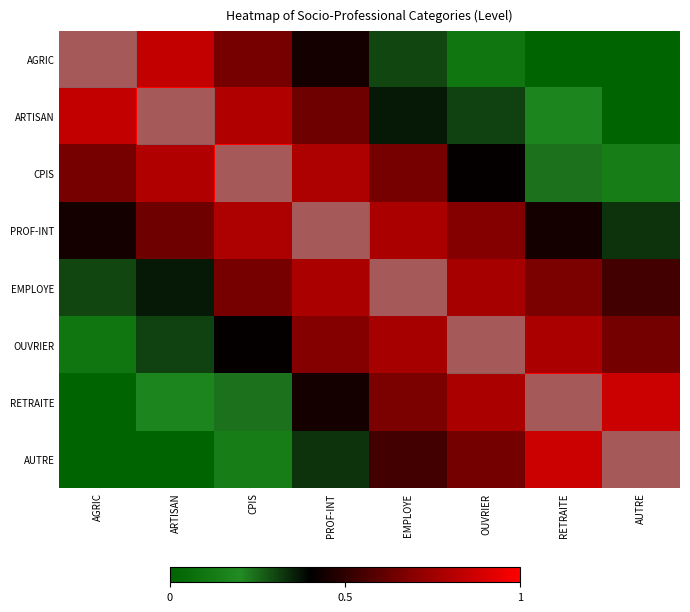

Reading right to left, what are all the values shown in this chart?

AGRIC: AUTRE=0.0	RETRAITE=0.0	OUVRIER=0.1	EMPLOYE=0.3	PROF-INT=0.4	CPIS=0.7	ARTISAN=0.8	AGRIC=1.0
ARTISAN: AUTRE=0.0	RETRAITE=0.2	OUVRIER=0.3	EMPLOYE=0.4	PROF-INT=0.6	CPIS=0.8	ARTISAN=1.0	AGRIC=0.8
CPIS: AUTRE=0.1	RETRAITE=0.2	OUVRIER=0.4	EMPLOYE=0.7	PROF-INT=0.8	CPIS=1.0	ARTISAN=0.8	AGRIC=0.7
PROF-INT: AUTRE=0.3	RETRAITE=0.4	OUVRIER=0.7	EMPLOYE=0.8	PROF-INT=1.0	CPIS=0.8	ARTISAN=0.6	AGRIC=0.4
EMPLOYE: AUTRE=0.5	RETRAITE=0.7	OUVRIER=0.8	EMPLOYE=1.0	PROF-INT=0.8	CPIS=0.7	ARTISAN=0.4	AGRIC=0.3
OUVRIER: AUTRE=0.6	RETRAITE=0.8	OUVRIER=1.0	EMPLOYE=0.8	PROF-INT=0.7	CPIS=0.4	ARTISAN=0.3	AGRIC=0.1
RETRAITE: AUTRE=0.9	RETRAITE=1.0	OUVRIER=0.8	EMPLOYE=0.7	PROF-INT=0.4	CPIS=0.2	ARTISAN=0.2	AGRIC=0.0
AUTRE: AUTRE=1.0	RETRAITE=0.9	OUVRIER=0.6	EMPLOYE=0.5	PROF-INT=0.3	CPIS=0.1	ARTISAN=0.0	AGRIC=0.0